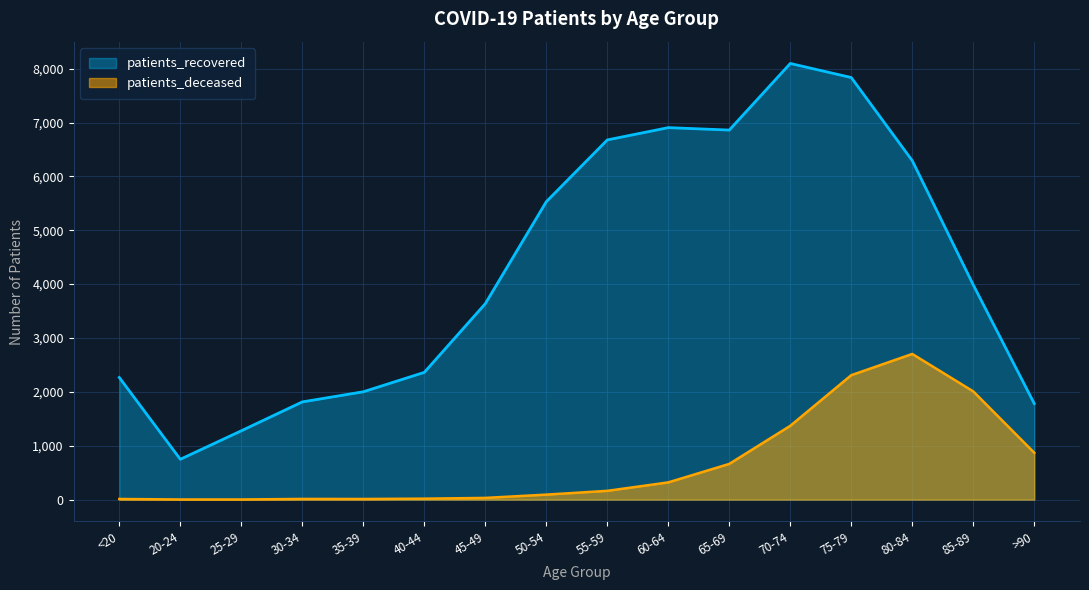

What is the difference between the maximum and minimum values in the patients_deceased series?

2701